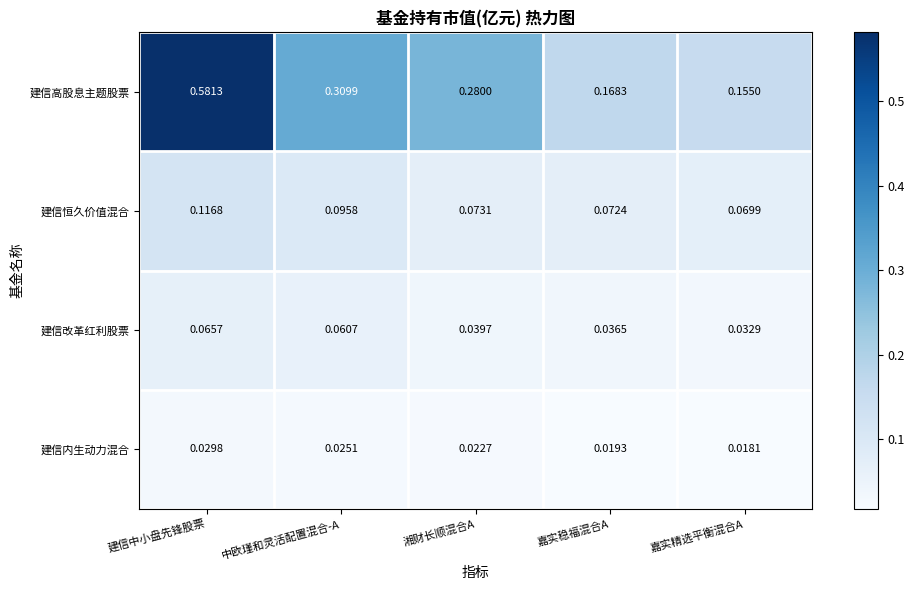

At which category does the chart reach its peak across all series?

建信中小盘先锋股票